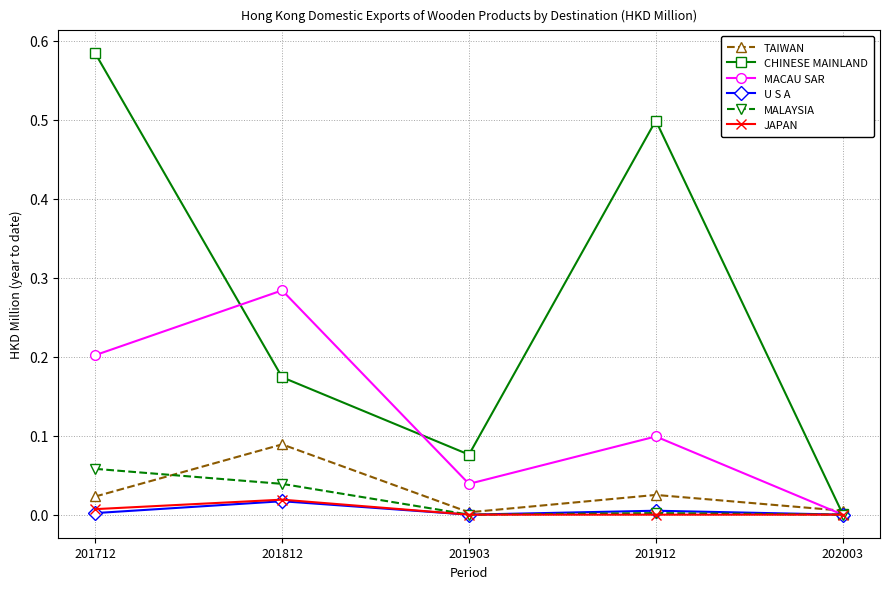

At how many categories does at least one series exceed 0?

5